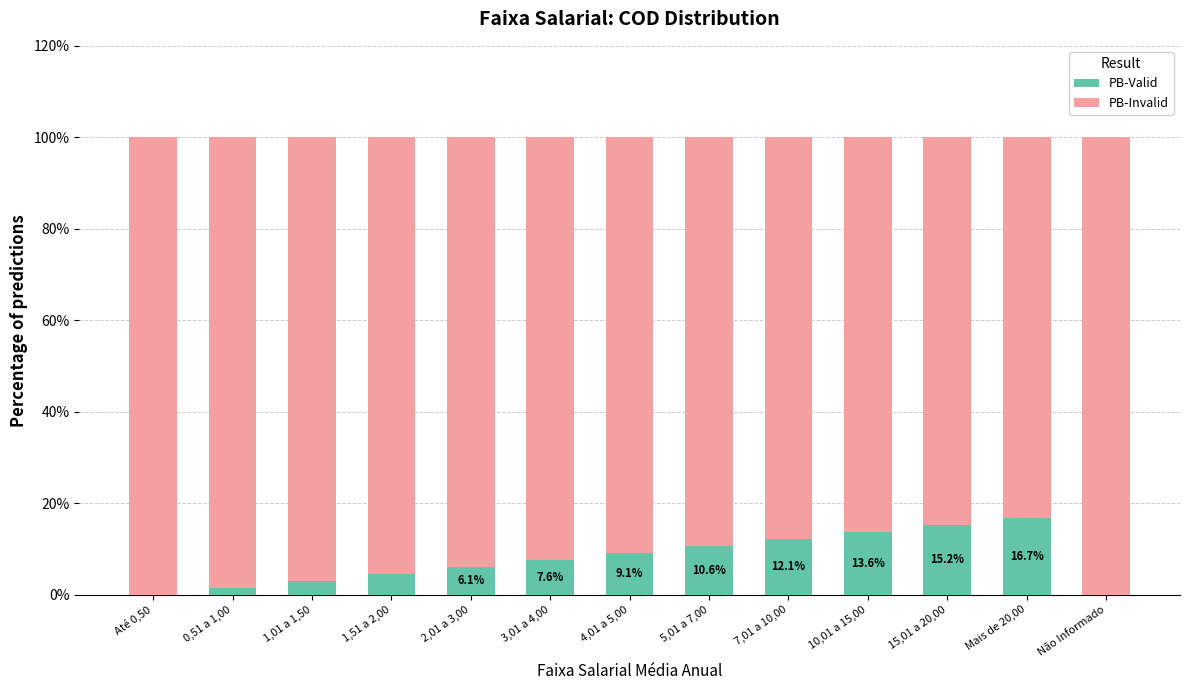

What is the total value across all series at 5,01 a 7,00?

100.0